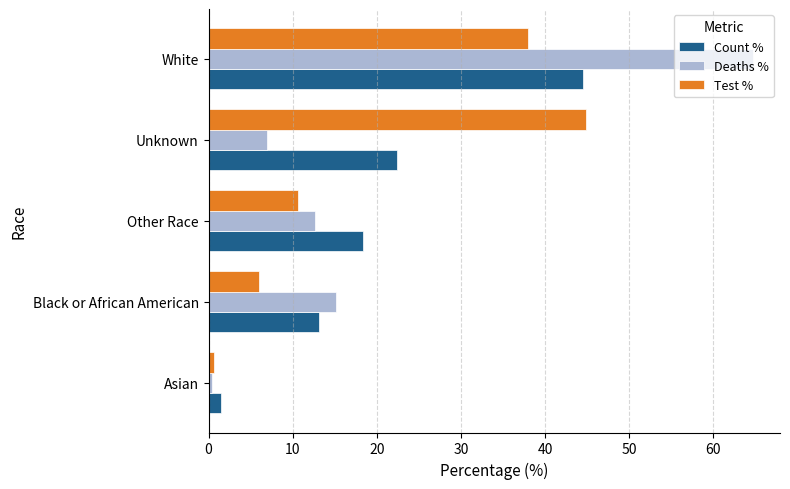

What is the total value across all series at Black or African American?

34.3